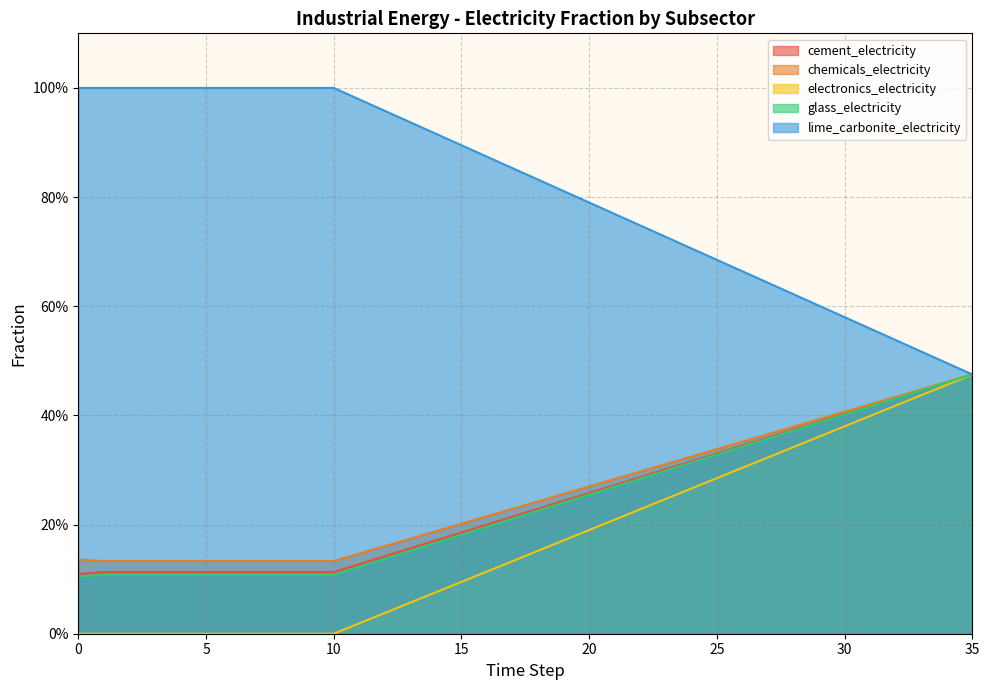

Reading left to right, transcribe all the data shown in this chart.

frac_inen_energy_cement_electricity: 0.1	0.1	0.1	0.1	0.1	0.1	0.1	0.1	0.1	0.1	0.1	0.1	0.1	0.2	0.2	0.2	0.2	0.2	0.2	0.2	0.3	0.3	0.3	0.3	0.3	0.3	0.3	0.4	0.4	0.4	0.4	0.4	0.4	0.4	0.5	0.5
frac_inen_energy_chemicals_electricity: 0.1	0.1	0.1	0.1	0.1	0.1	0.1	0.1	0.1	0.1	0.1	0.1	0.2	0.2	0.2	0.2	0.2	0.2	0.2	0.3	0.3	0.3	0.3	0.3	0.3	0.3	0.4	0.4	0.4	0.4	0.4	0.4	0.4	0.4	0.5	0.5
frac_inen_energy_electronics_electricity: 0.0	0.0	0.0	0.0	0.0	0.0	0.0	0.0	0.0	0.0	0.0	0.0	0.0	0.1	0.1	0.1	0.1	0.1	0.2	0.2	0.2	0.2	0.2	0.2	0.3	0.3	0.3	0.3	0.3	0.4	0.4	0.4	0.4	0.4	0.5	0.5
frac_inen_energy_glass_electricity: 0.1	0.1	0.1	0.1	0.1	0.1	0.1	0.1	0.1	0.1	0.1	0.1	0.1	0.2	0.2	0.2	0.2	0.2	0.2	0.2	0.3	0.3	0.3	0.3	0.3	0.3	0.3	0.4	0.4	0.4	0.4	0.4	0.4	0.4	0.5	0.5
frac_inen_energy_lime_and_carbonite_electricity: 1.0	1.0	1.0	1.0	1.0	1.0	1.0	1.0	1.0	1.0	1.0	1.0	1.0	0.9	0.9	0.9	0.9	0.9	0.8	0.8	0.8	0.8	0.7	0.7	0.7	0.7	0.7	0.6	0.6	0.6	0.6	0.6	0.5	0.5	0.5	0.5